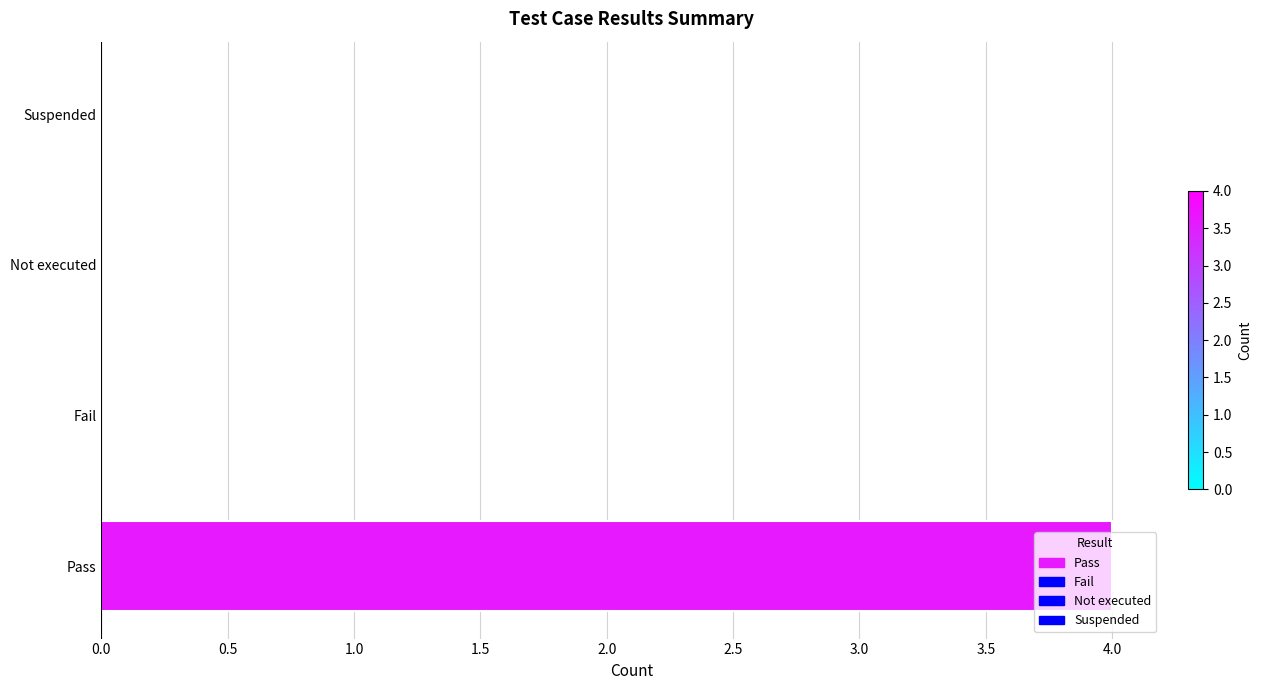

What is the sum of all values?

4